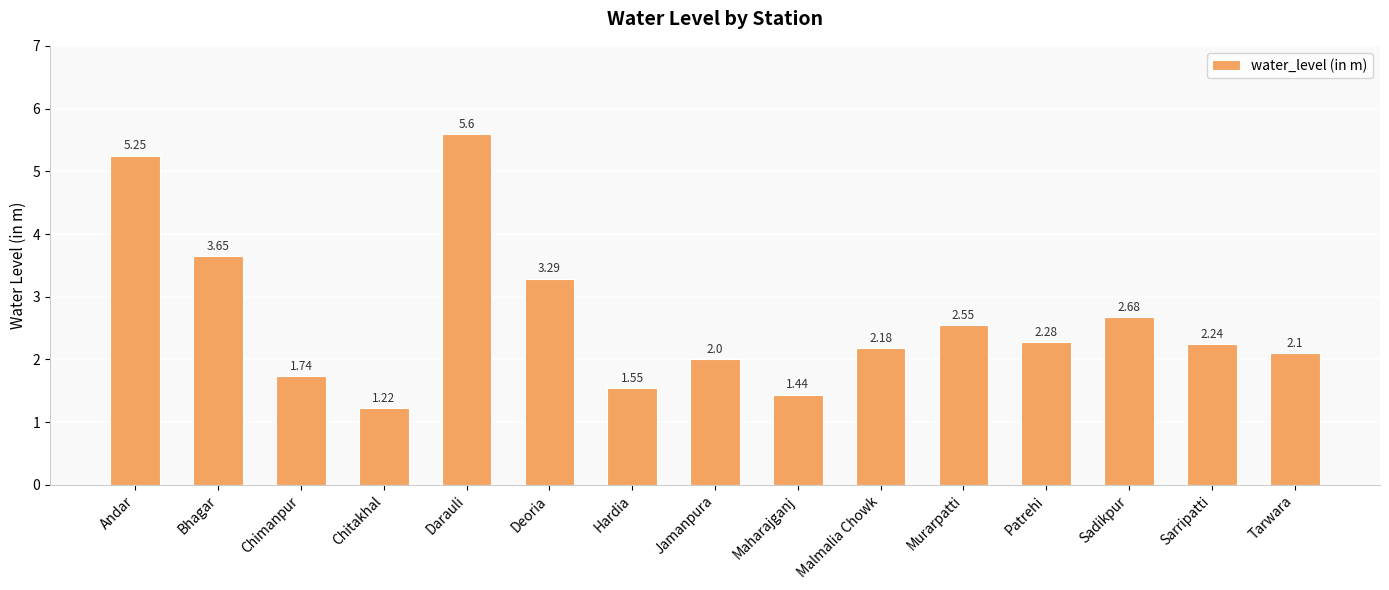

What is the sum of the values at Maharajganj and Patrehi?

3.7